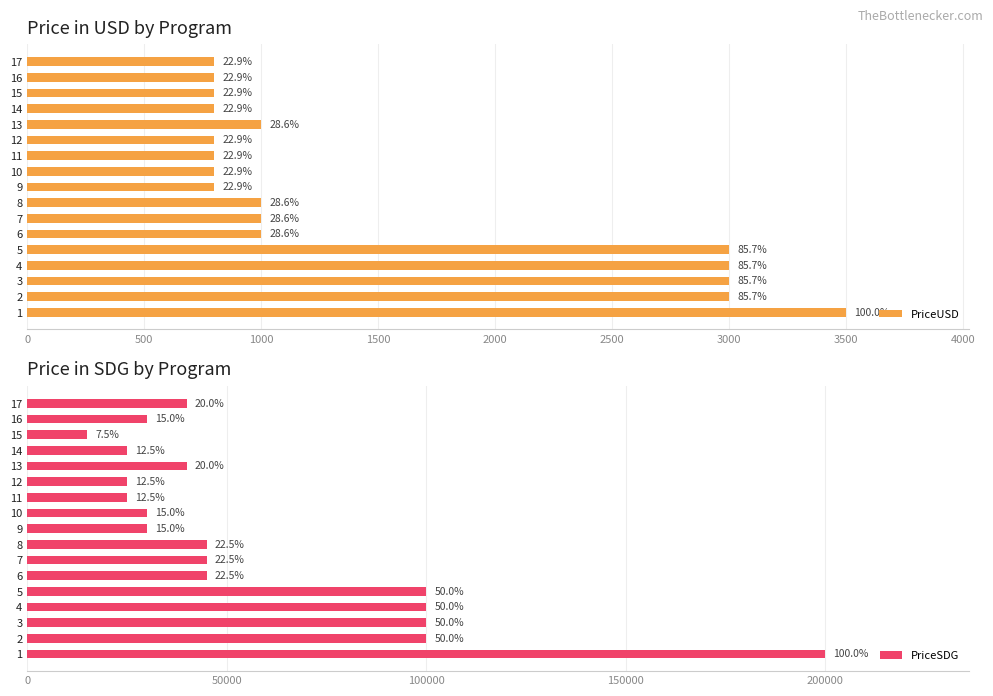

At how many categories does at least one series exceed 114434?

1